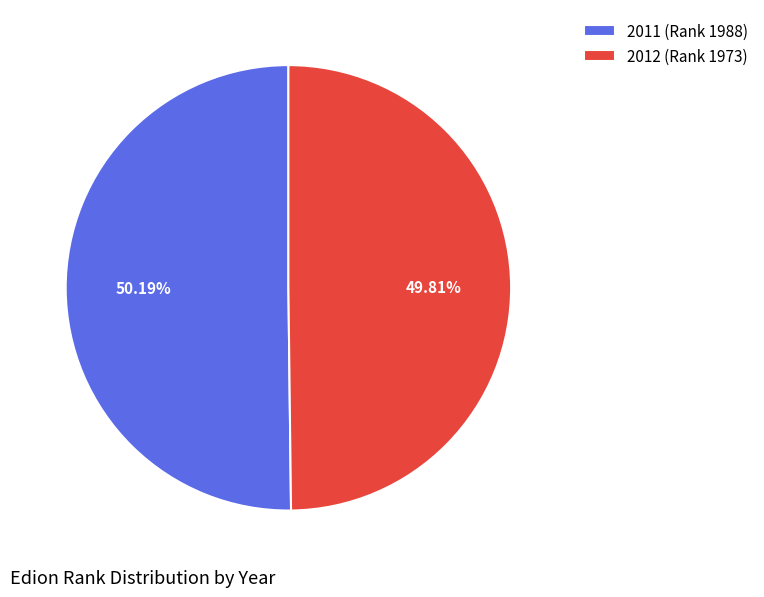

Approximately how many times larger is the value at 2011 (Rank 1988) compared to 2012 (Rank 1973)?

1.0